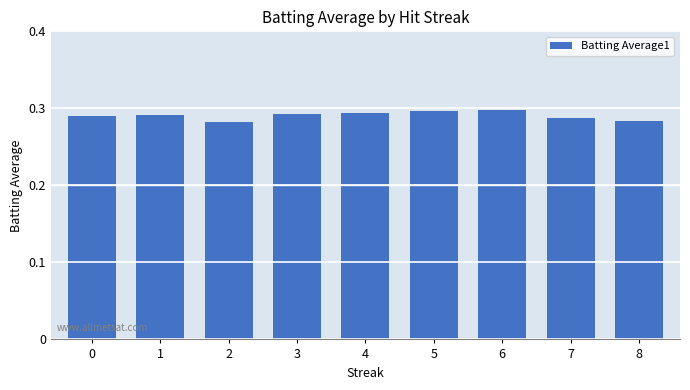

Count the values in the range 0 to 1.

9